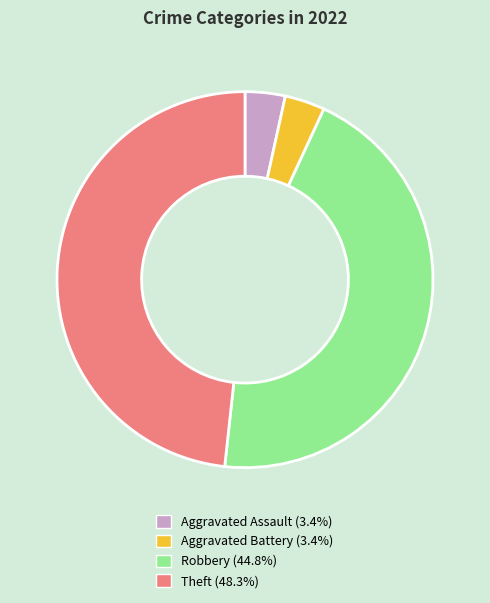

Is there a majority slice in this chart?

No